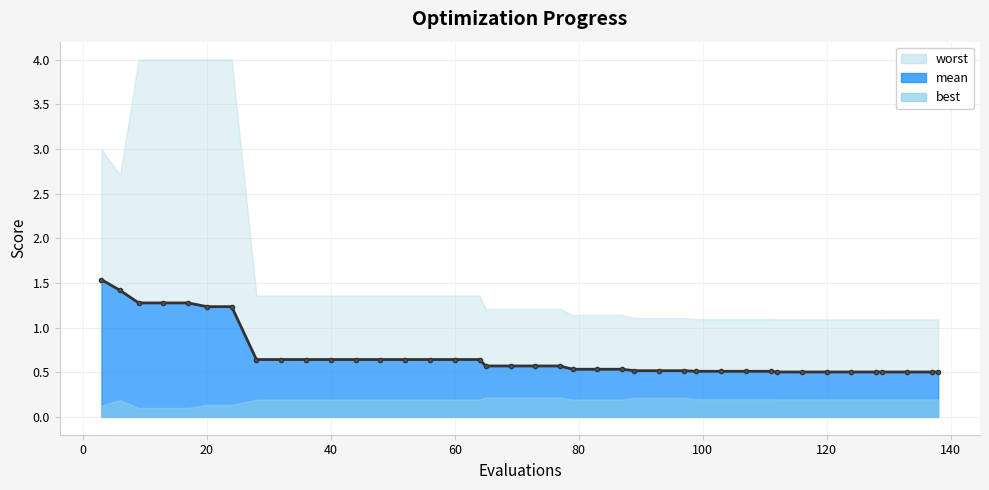

Is it true that the value at 20 is 1.7?

False